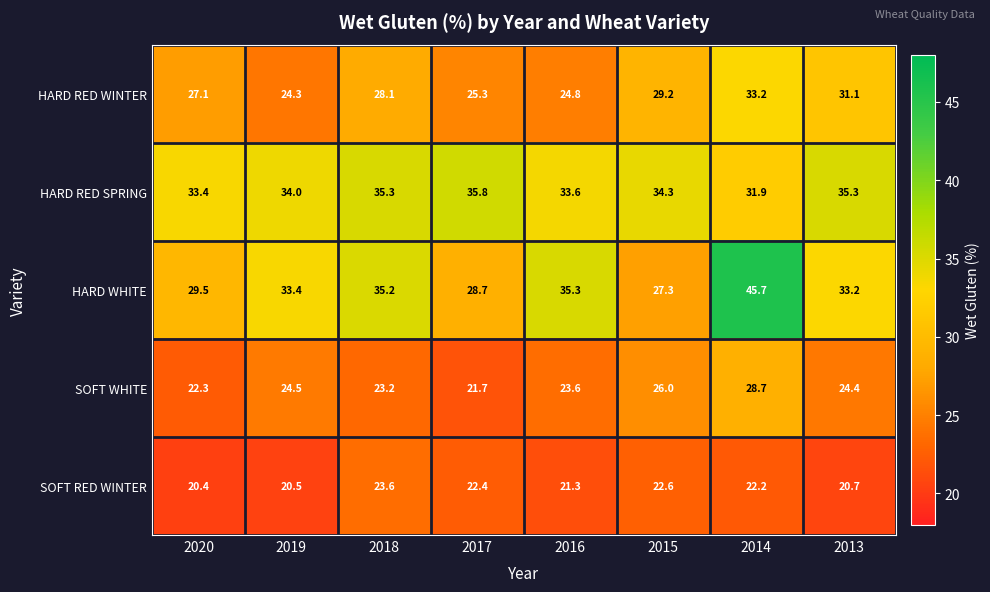

At which category is the sum across all series the highest?

2014